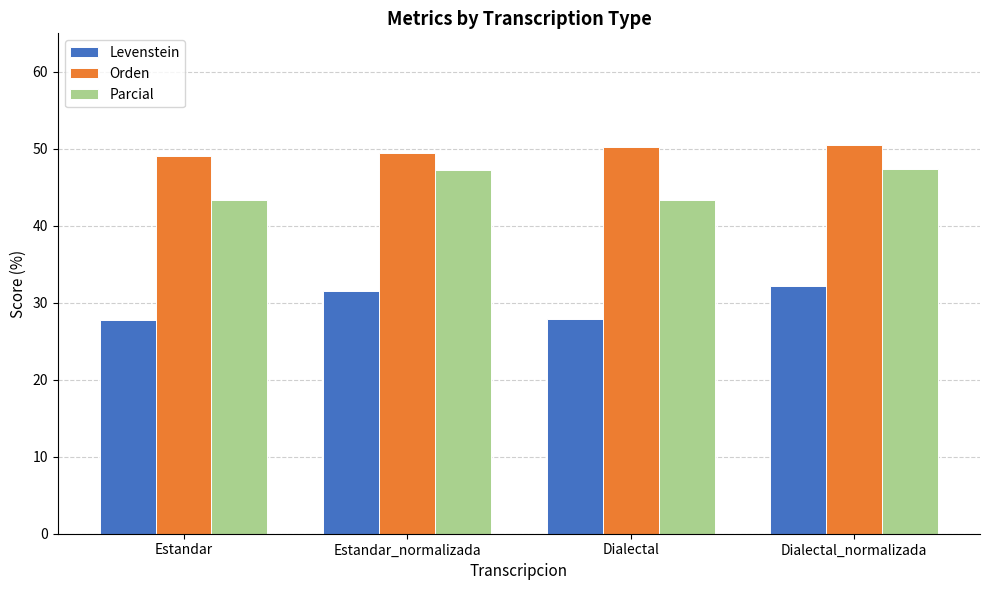

What is the total value across all series at Dialectal_normalizada?

130.1